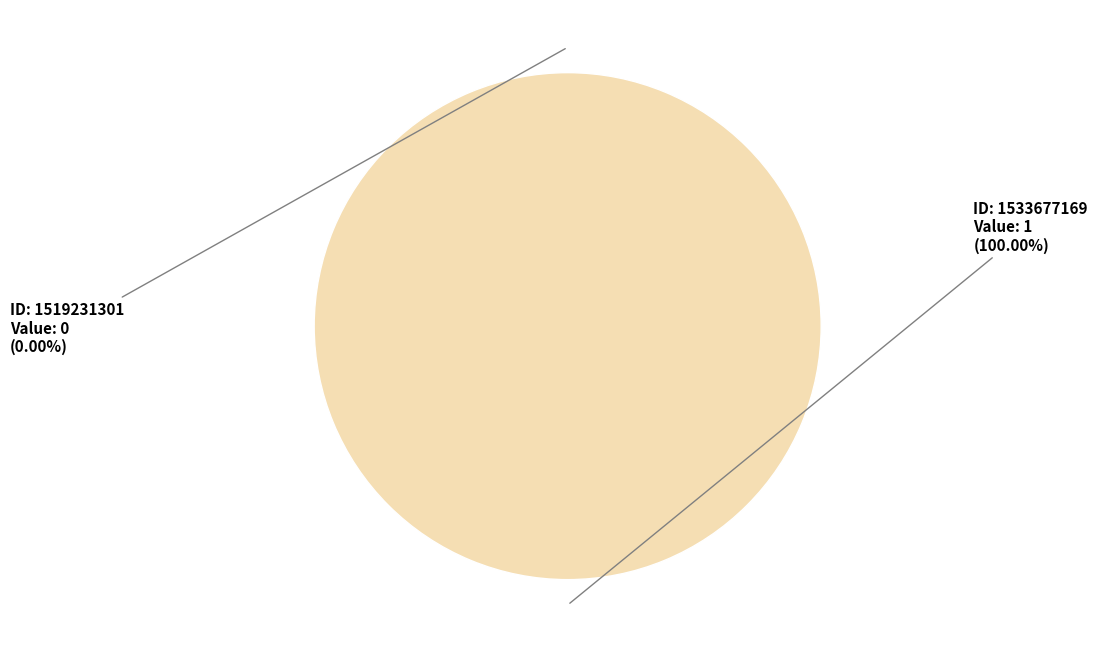

Which slice is the largest?

1533677169